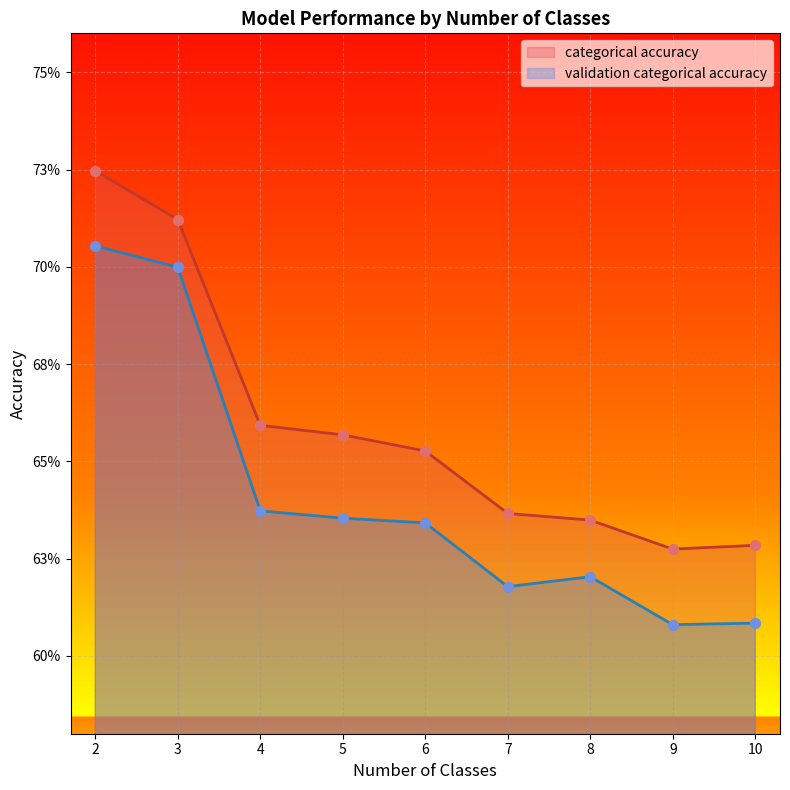

Which series has the widest spread of Y values?

validation categorical accuracy